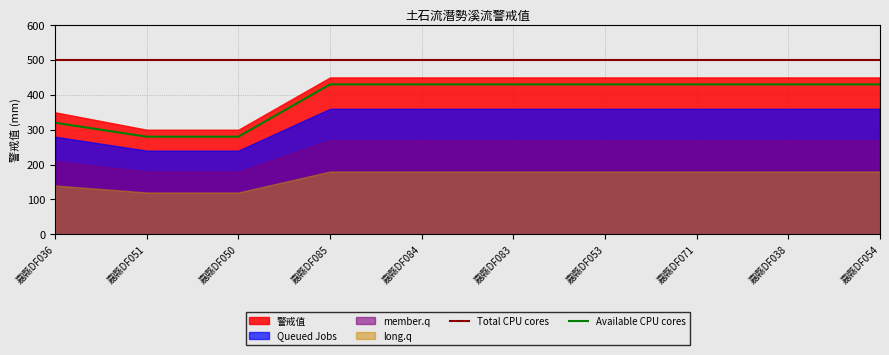

Is it true that Available CPU cores equals 433 at 嘉縣DF051?

False